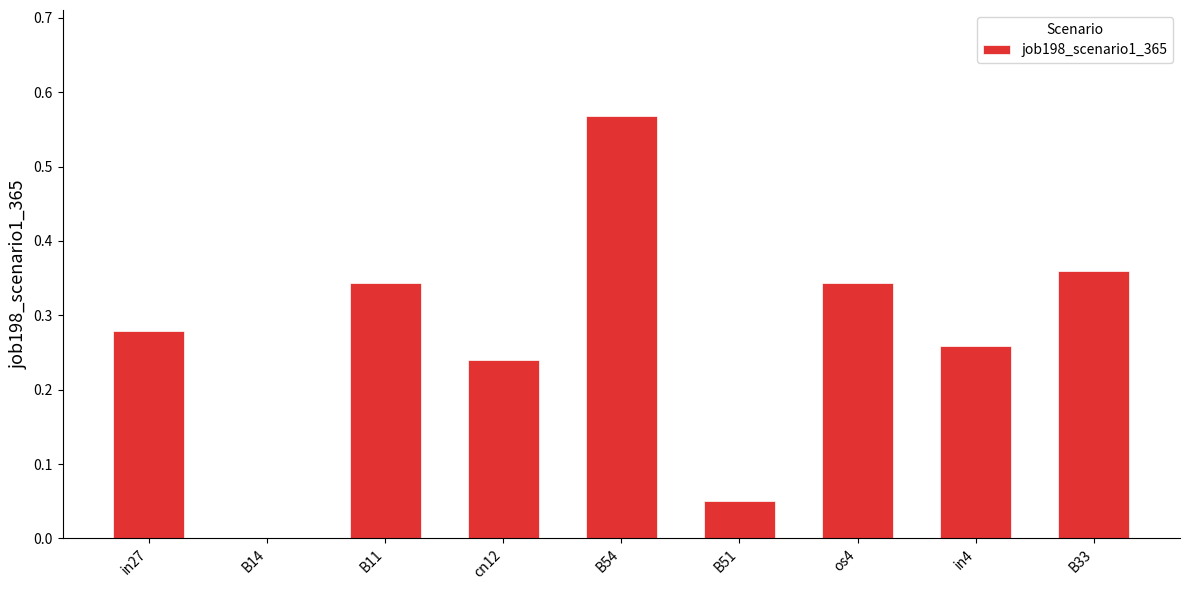

True or false: the data shows 0.5 at B33.

False